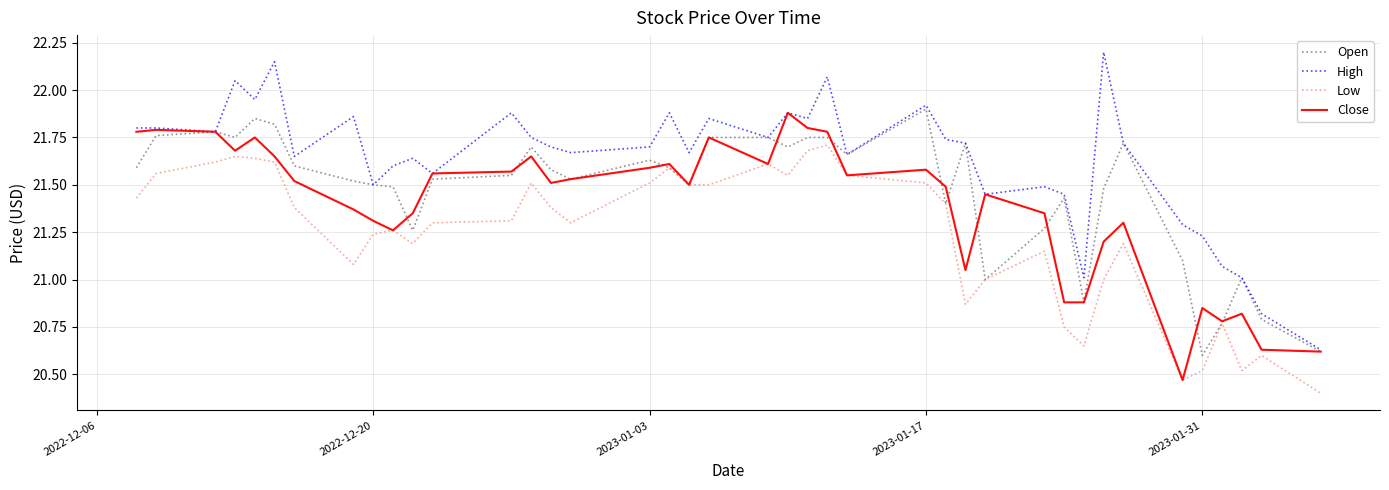

Rank the series by their average value, from highest to lowest.

High, Open, Close, Low